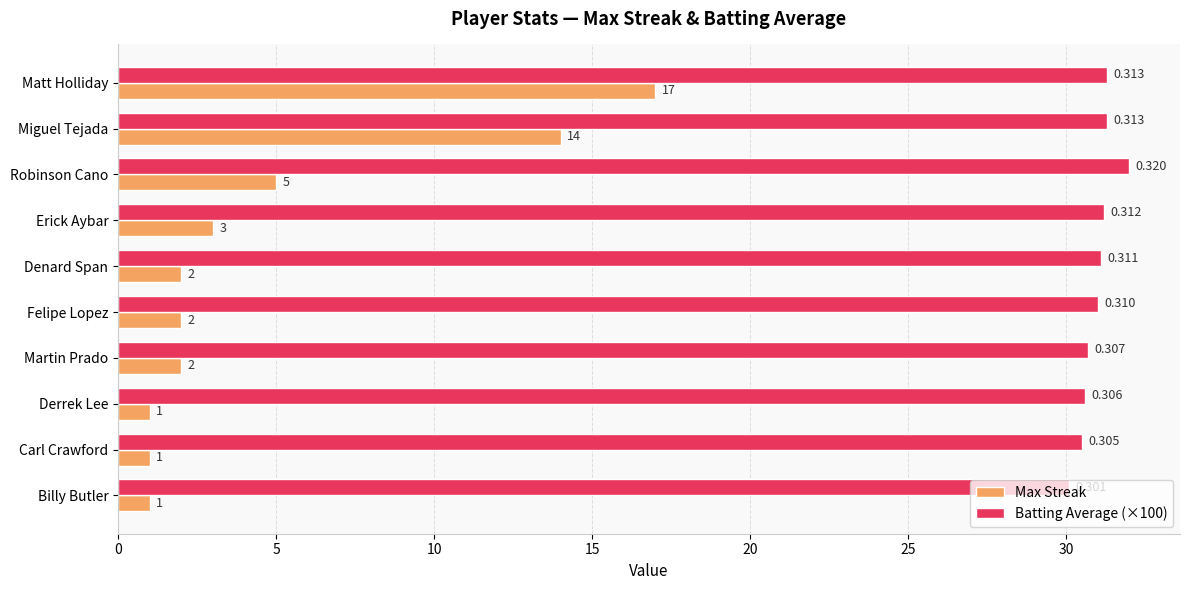

Which category has the highest value in the Max Streak series?

Matt Holliday